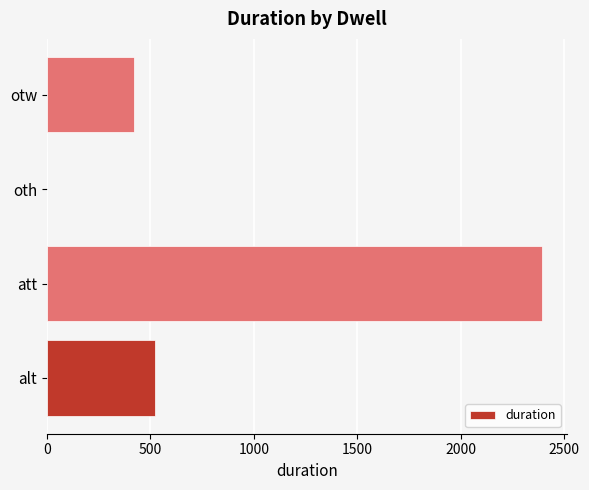

Is it true that the value at otw is 420?

True